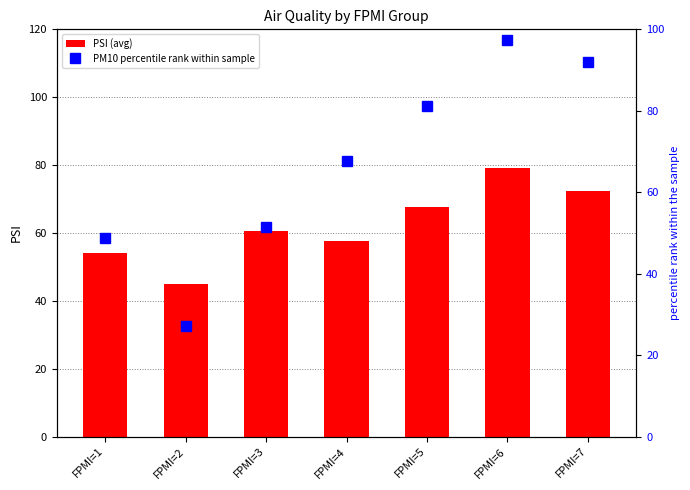

Between FPMI=3 and FPMI=6, which series saw the biggest shift?

PM10 percentile rank within sample